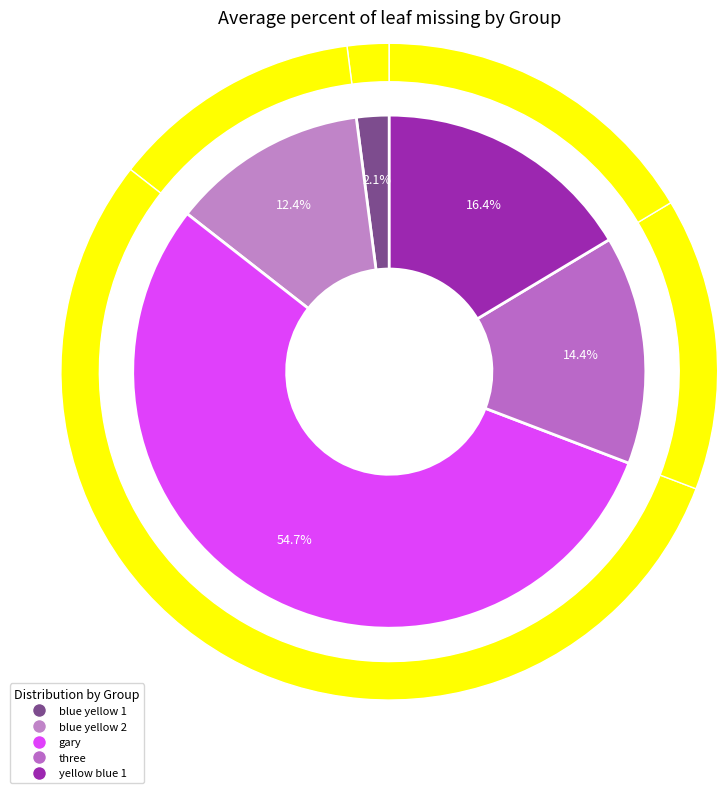

Which category has the biggest portion of the pie?

gary